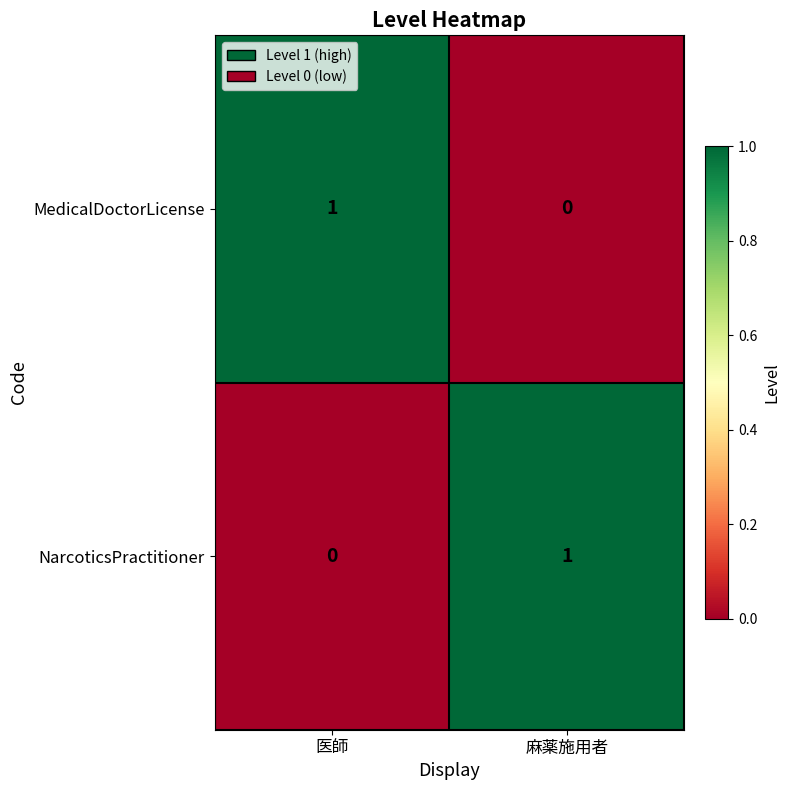

List the labels in order of NarcoticsPractitioner value, largest first.

麻薬施用者, 医師